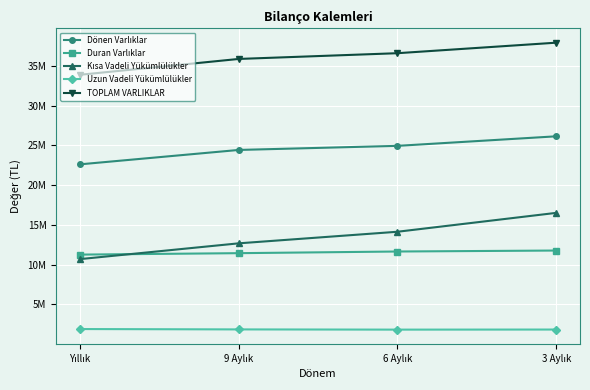

What is the difference between the maximum and second lowest values in the Duran Varlıklar series?

330840